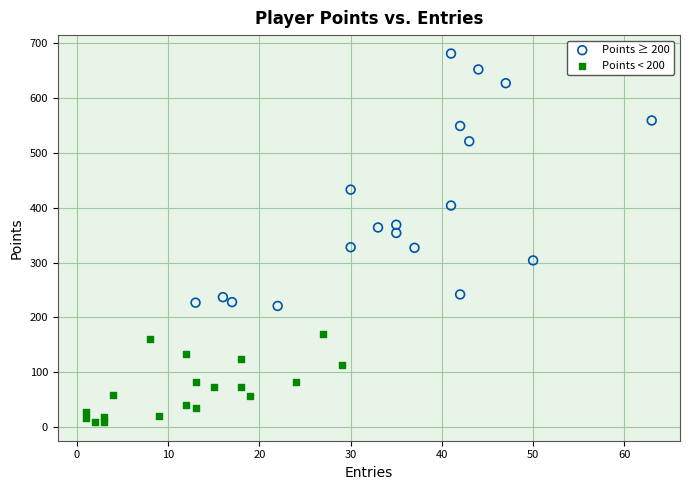

Which series contains the highest Y value?

Points ≥ 200